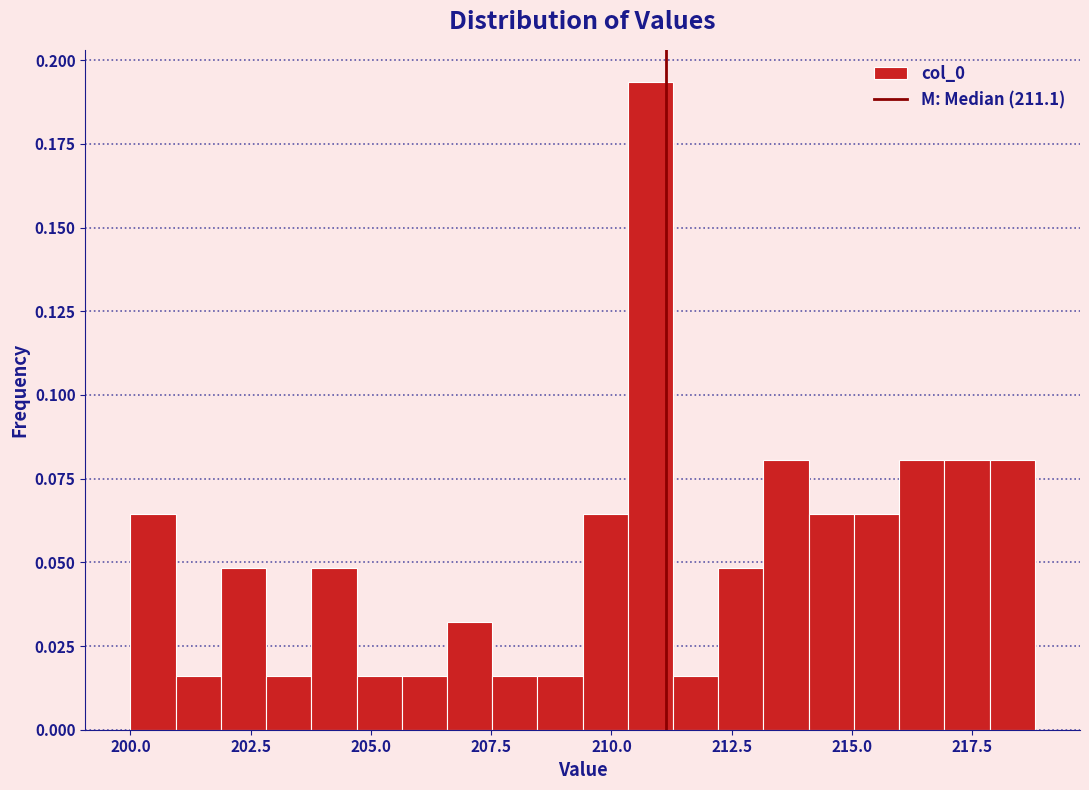

Read against the x-axis, roughly where is the centre of the tallest bar?

211.0